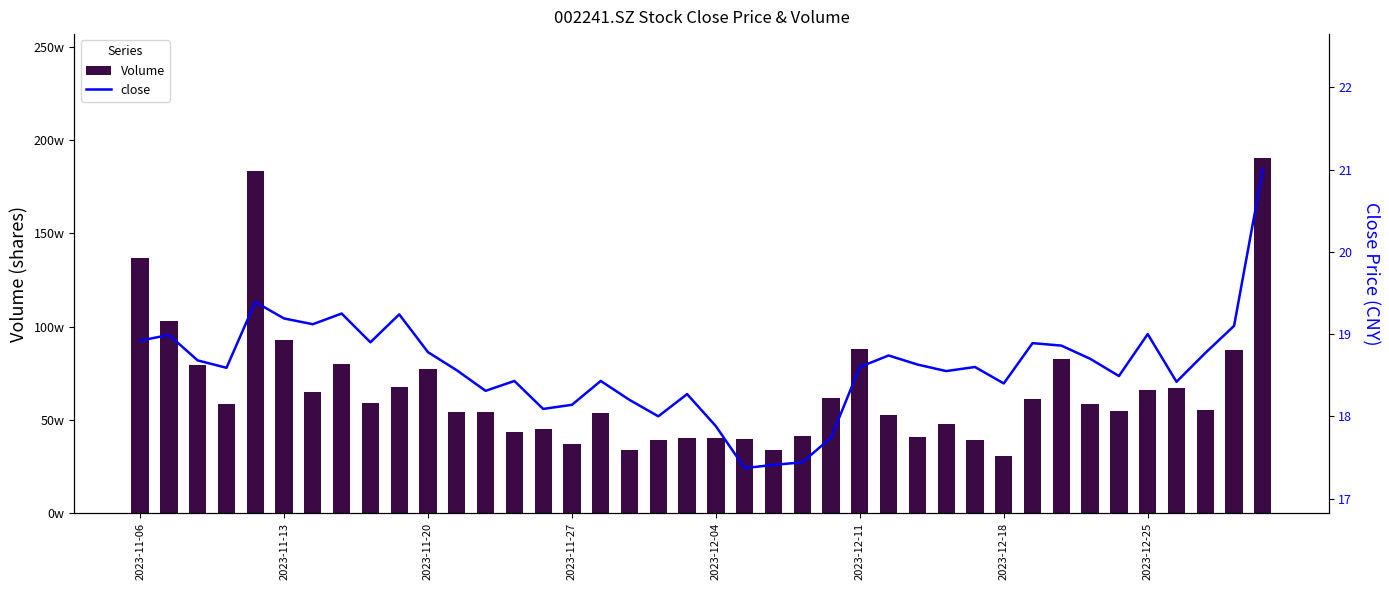

Between 2023-12-11 and 2023-12-25, which series saw the biggest shift?

Volume